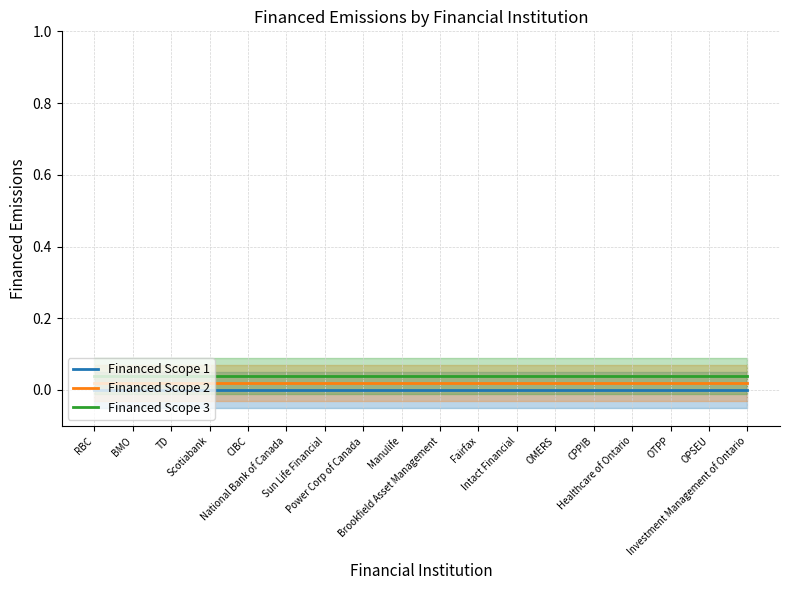

Rank the series by their average value, from highest to lowest.

Financed Scope 3, Financed Scope 2, Financed Scope 1